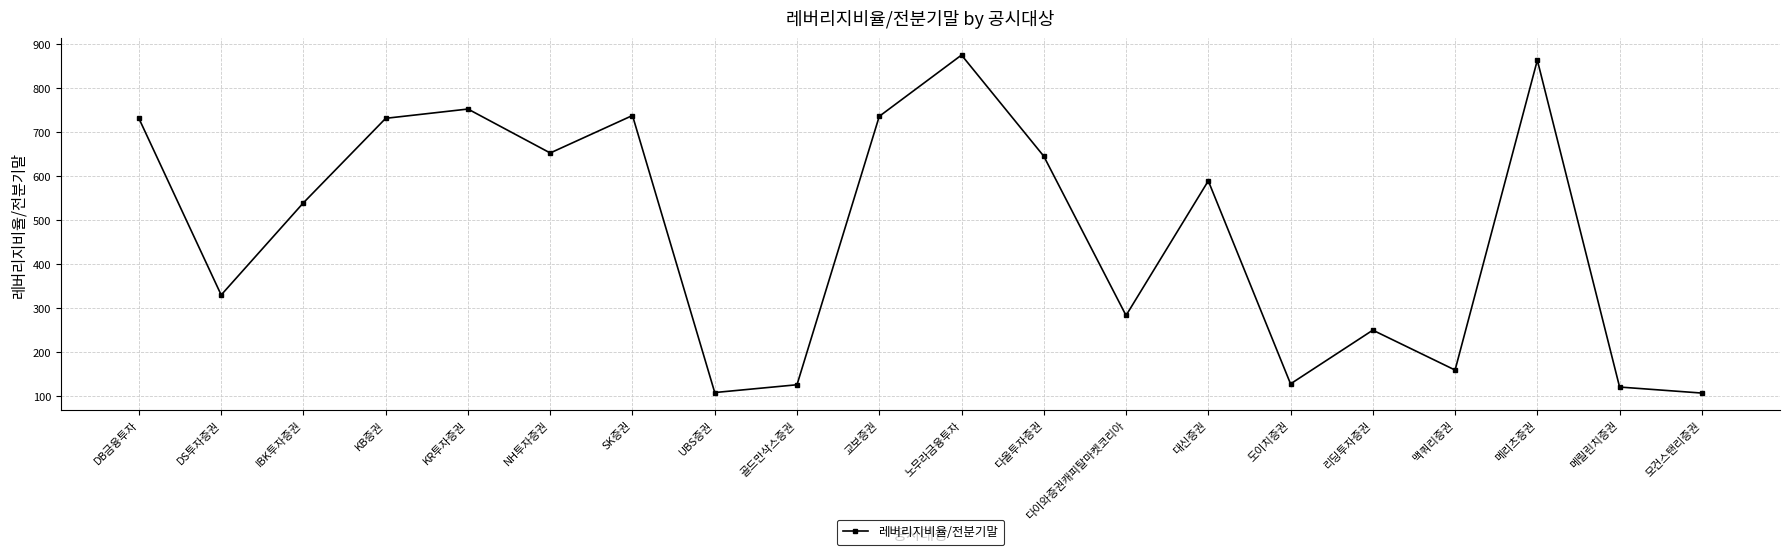

What position from the right is NH투자증권?

15